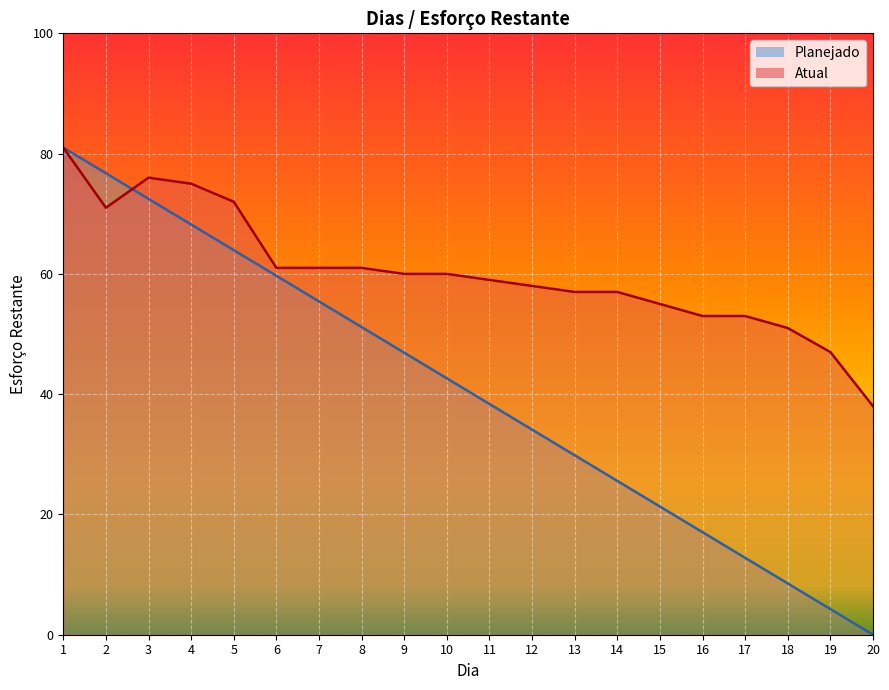

The value of Atual at 15 is 55.0. True or false?

True